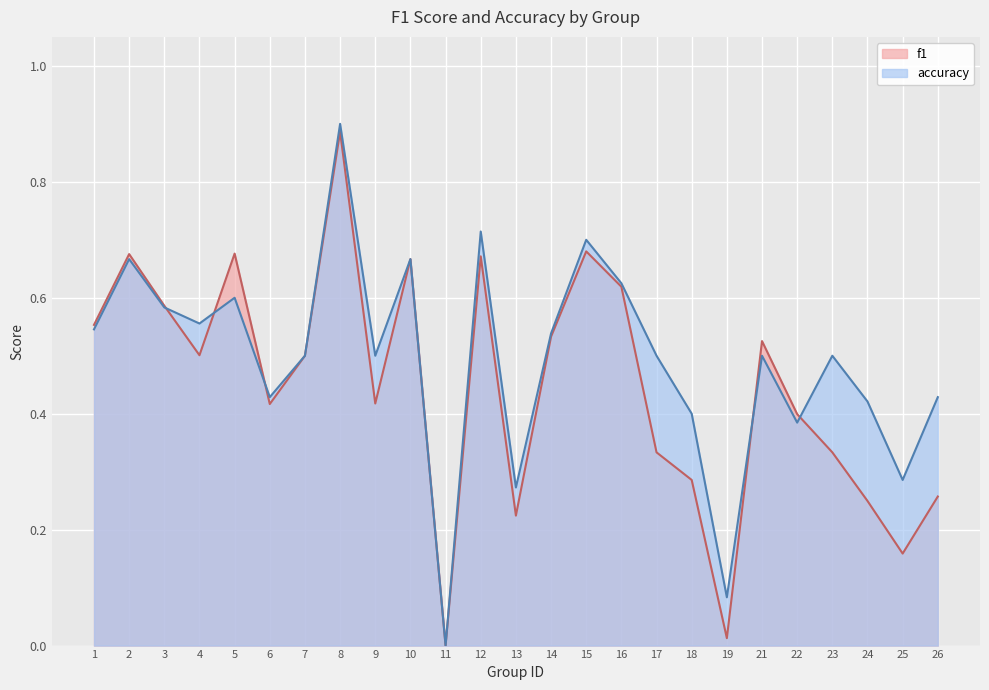

List the series in order of their overall mean, lowest first.

f1, accuracy